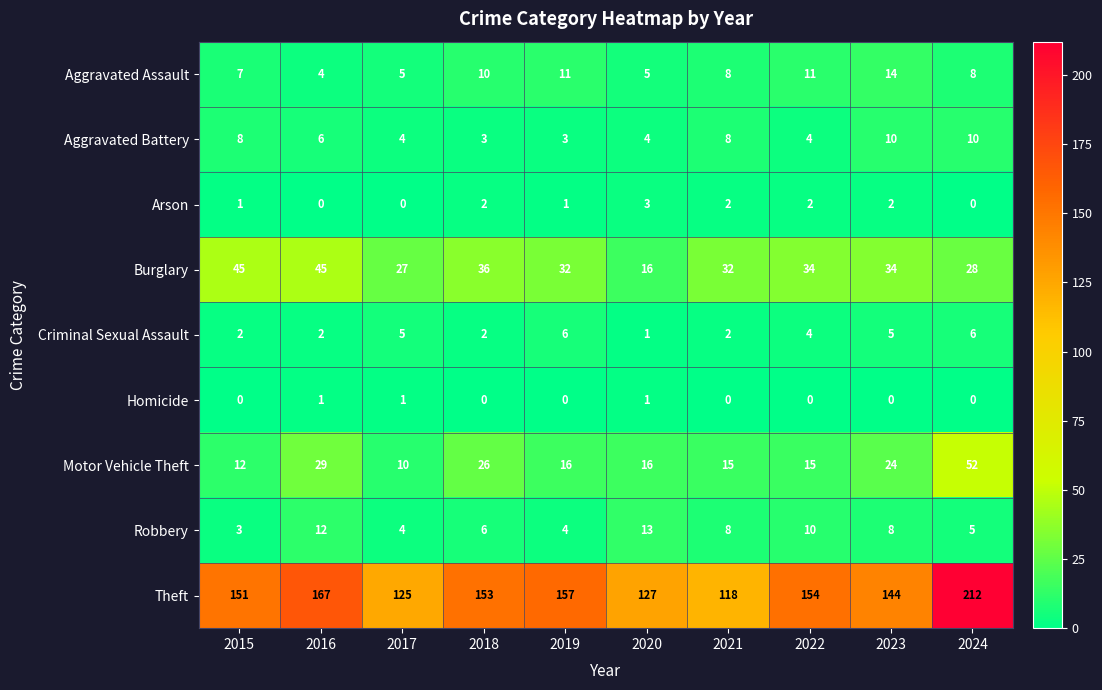

At which label does Motor Vehicle Theft first exceed 16?

2016